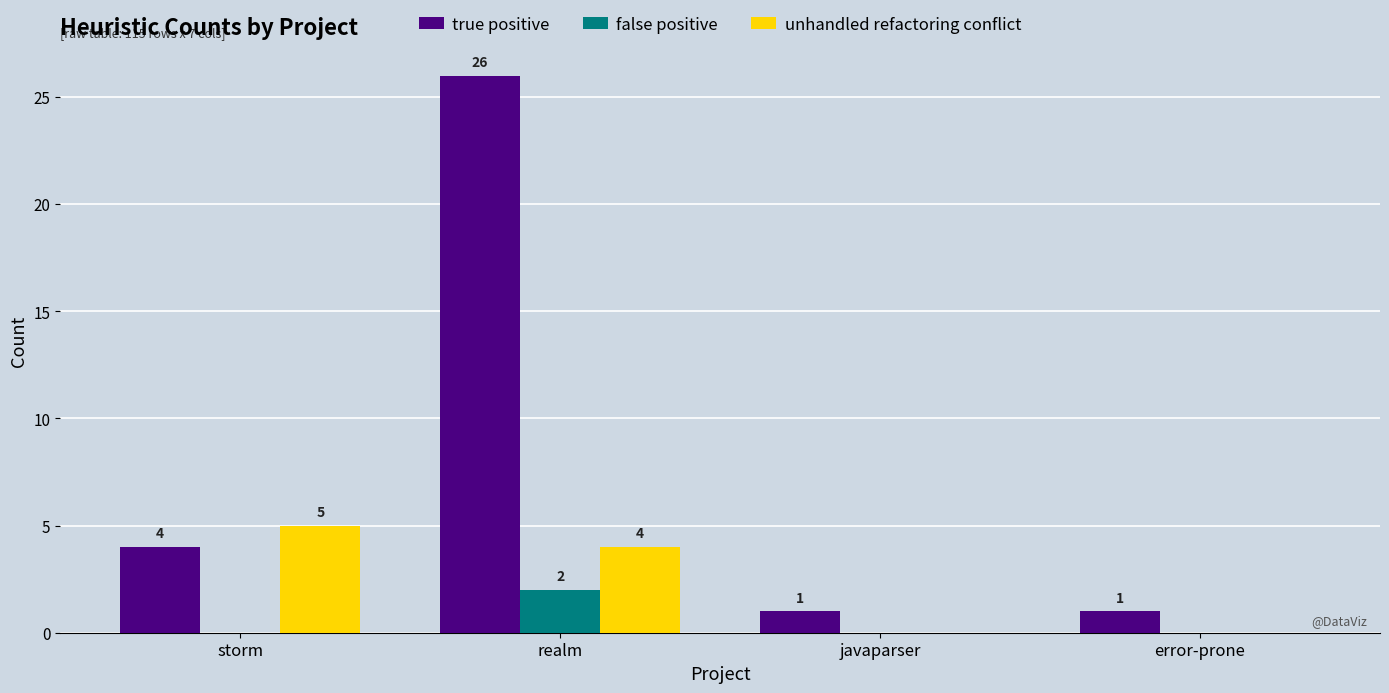

What is the sum of the unhandled refactoring conflict values at storm and javaparser?

5